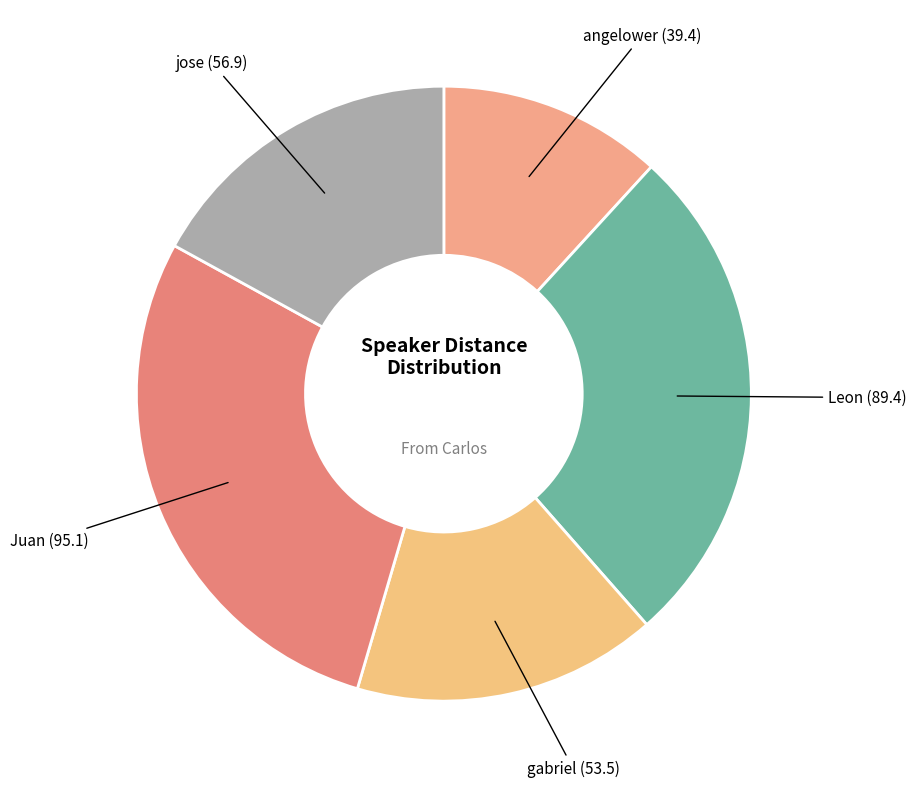

Approximately how many times larger is the value at angelower compared to gabriel?

0.7